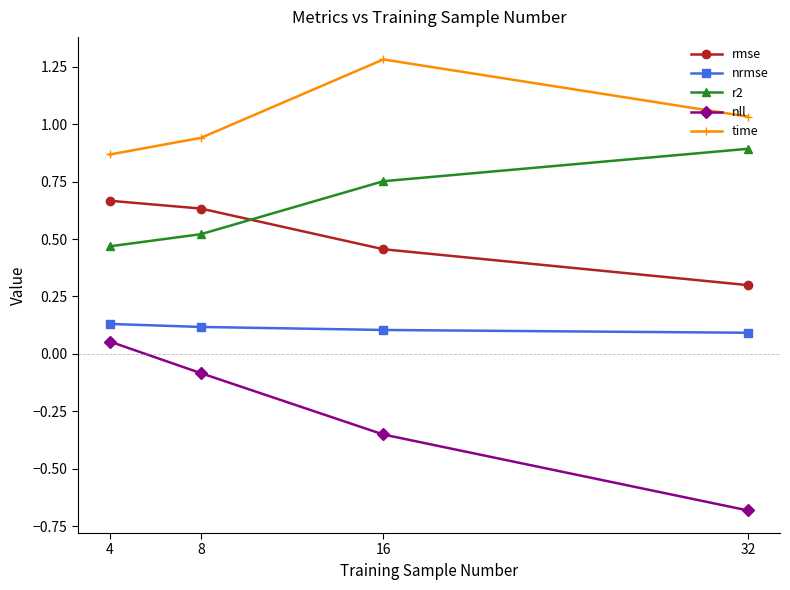

True or false: nll and rmse intersect in this chart.

False